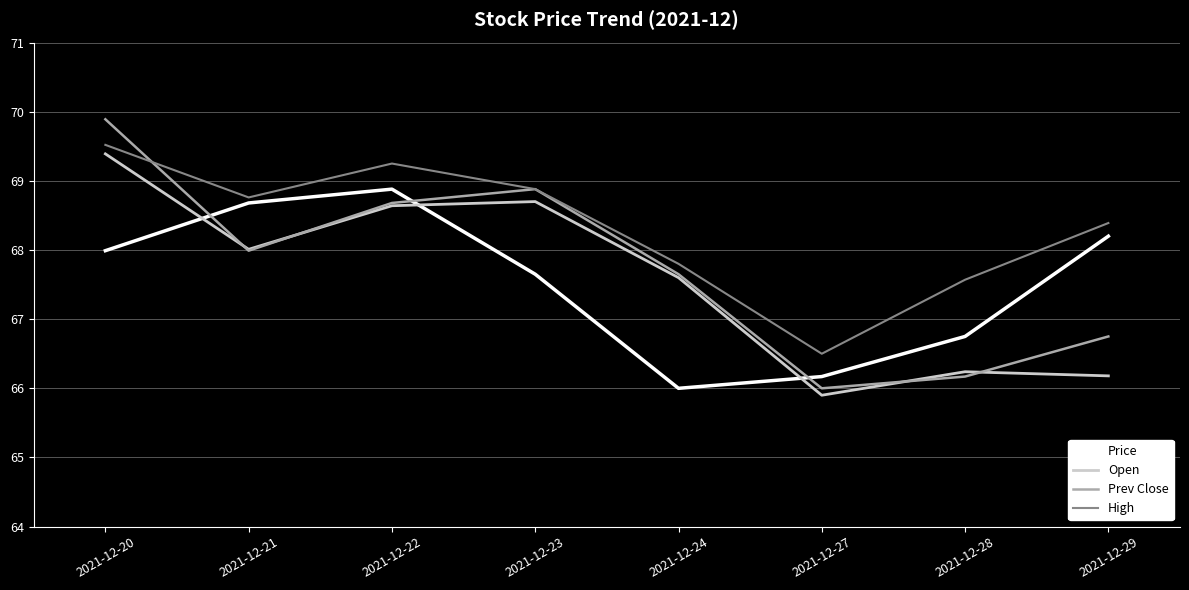

Which series has the largest range (max minus min)?

Prev Close